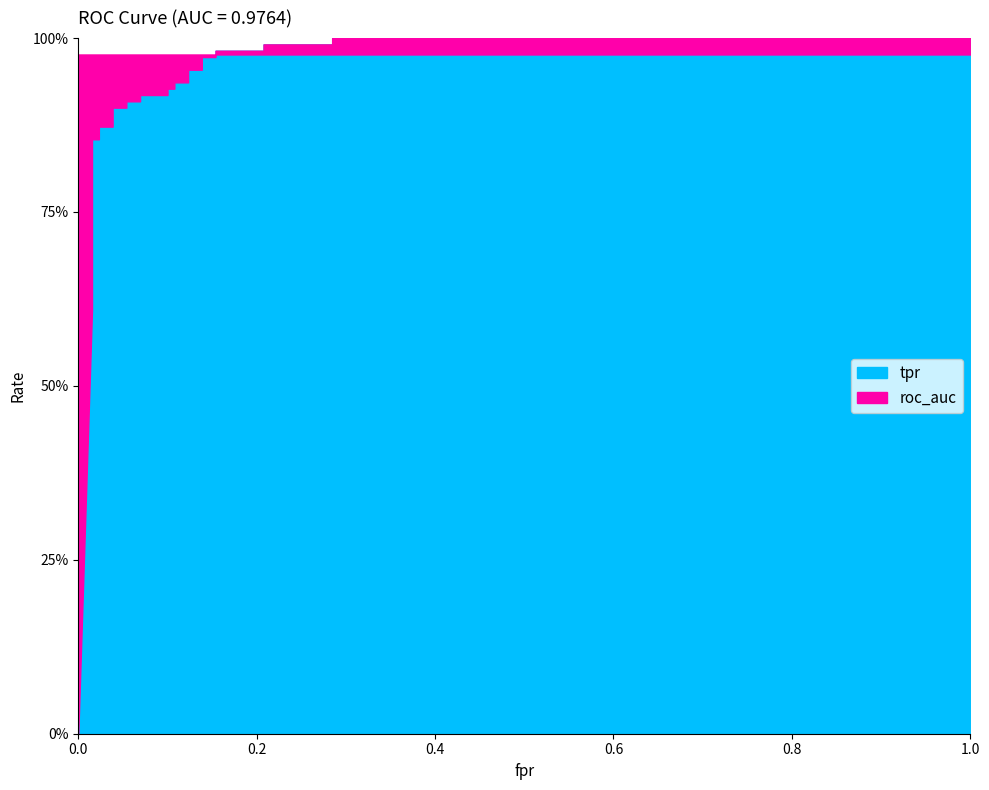

True or false: roc_auc and tpr cross at least once.

True